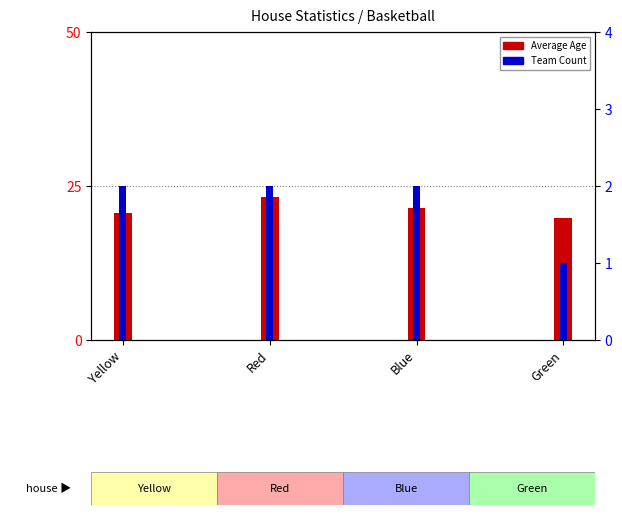

What is the difference between the maximum and minimum values in the Team Count series?

1.0